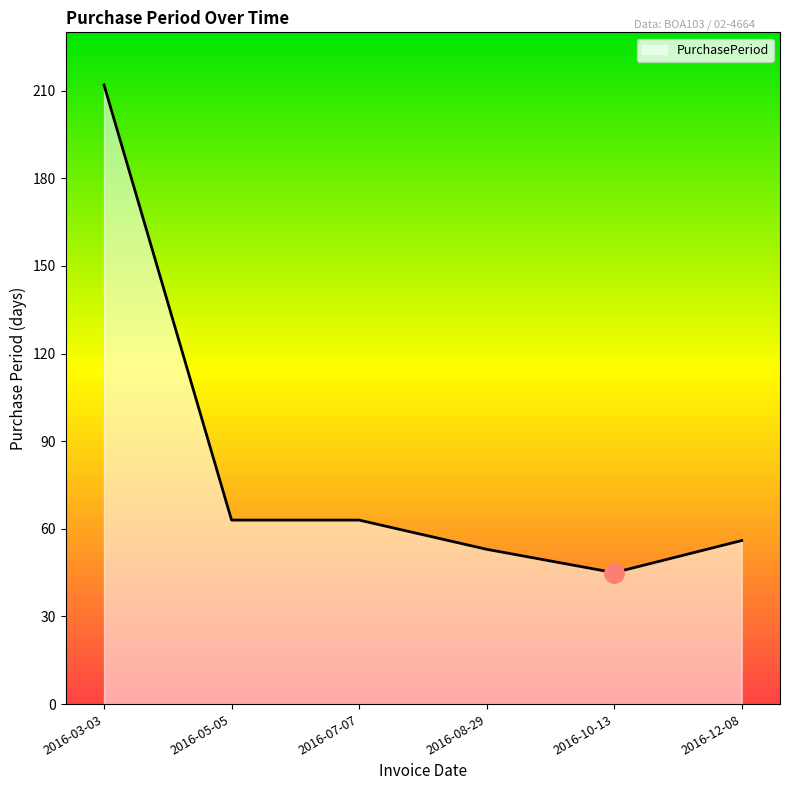

How many distinct data groups are displayed?

1